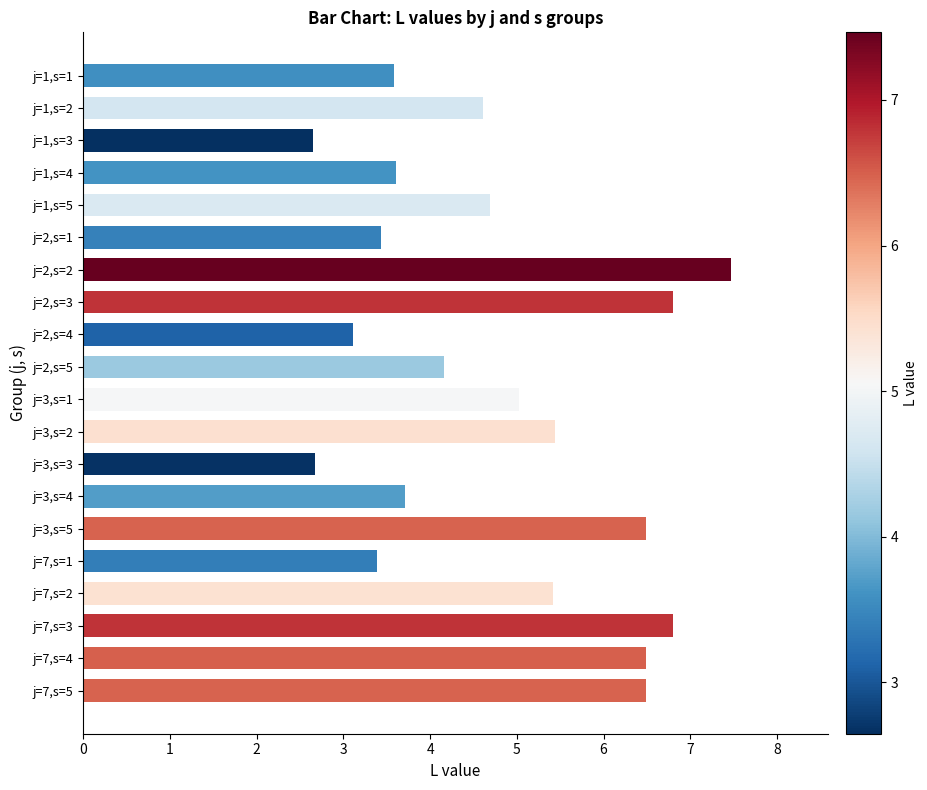

What is the difference between the maximum and minimum values?

4.8